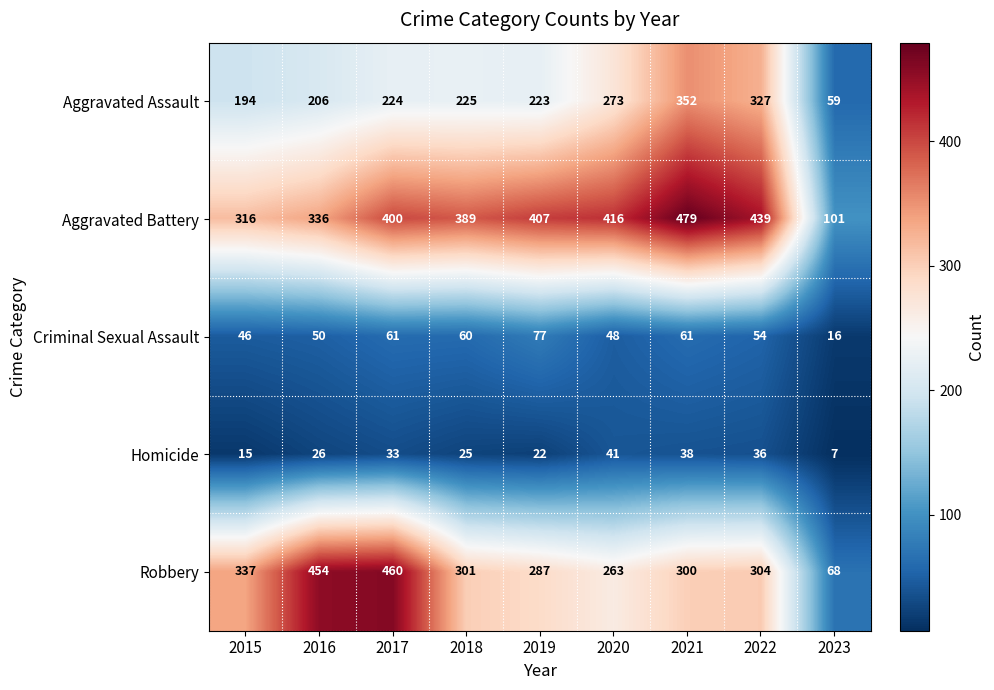

What is the difference between the highest and lowest values at 2022?

403